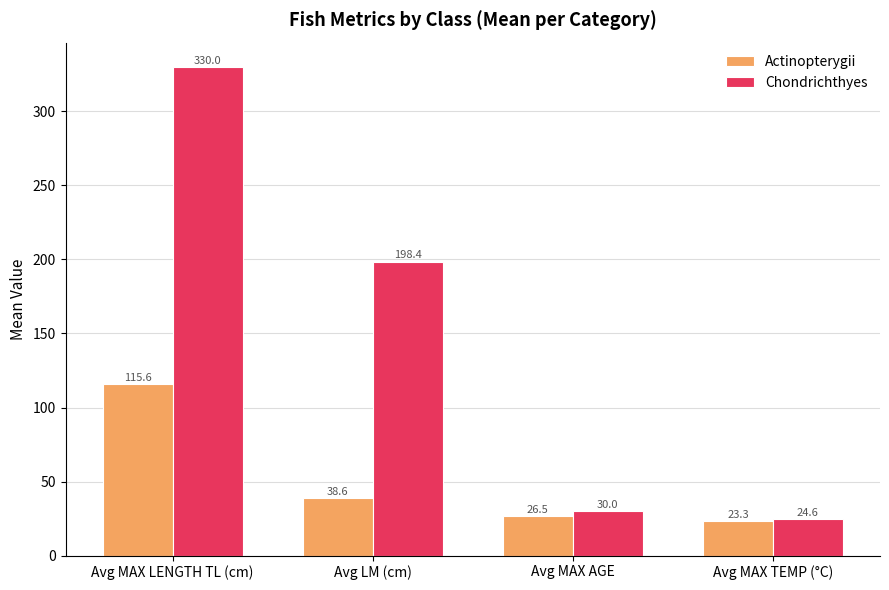

What is the difference between the highest and lowest values at Avg LM (cm)?

159.8